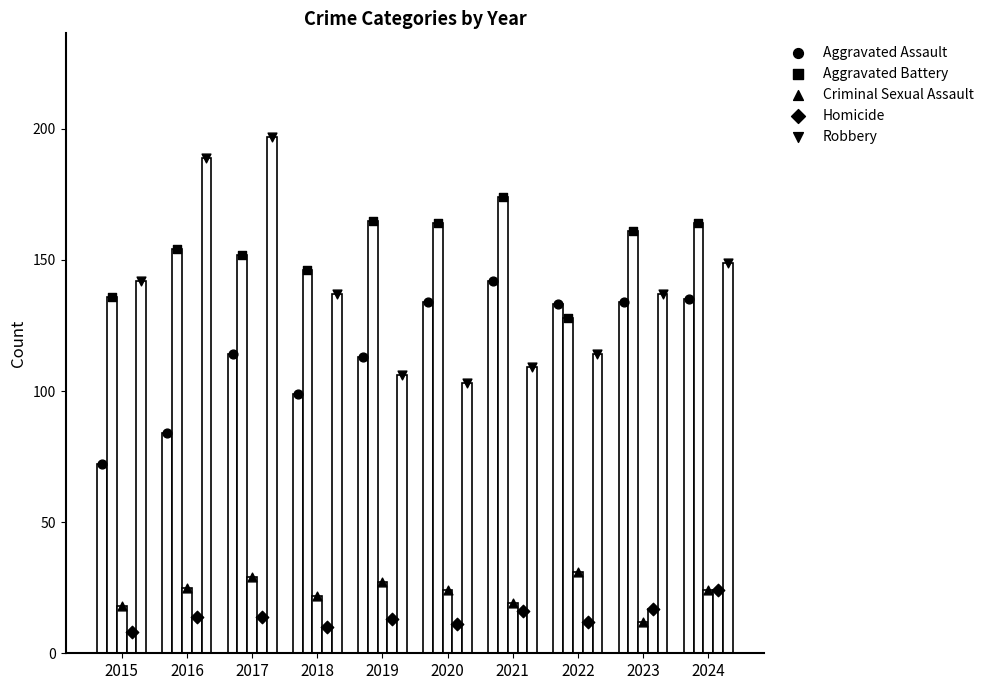

Which series has the widest spread of Y values?

Robbery